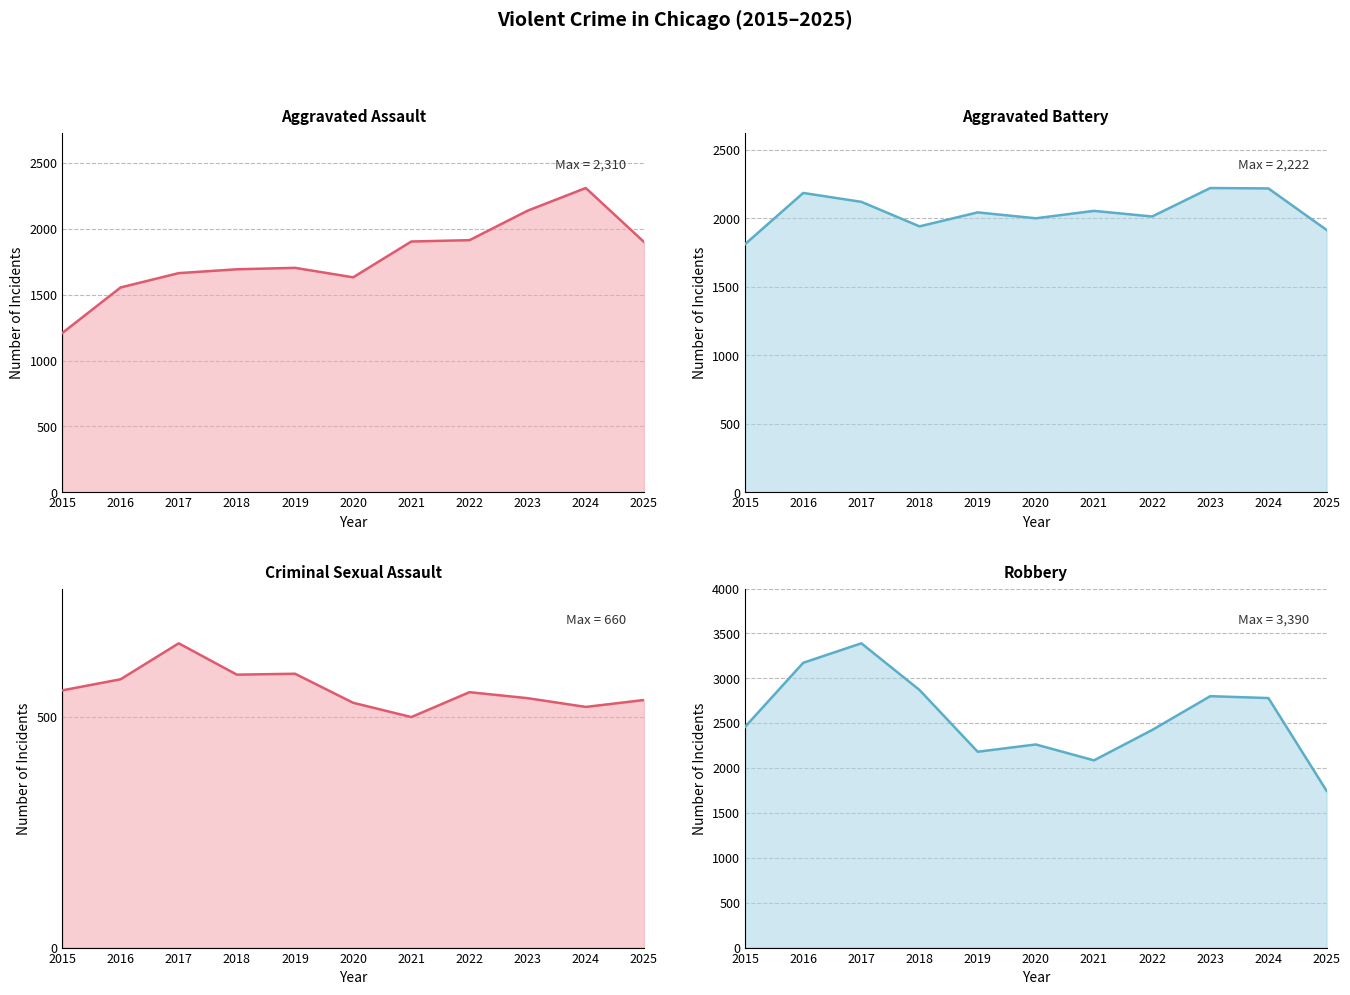

The Aggravated Battery series shows 2186 at 2016. True or false?

True